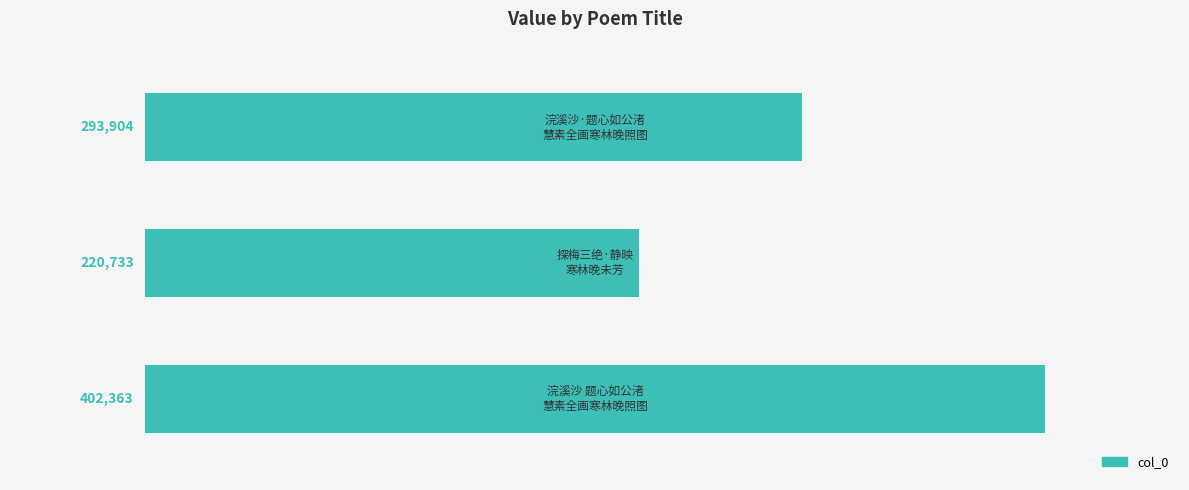

What is the difference between the maximum and minimum values?

181630